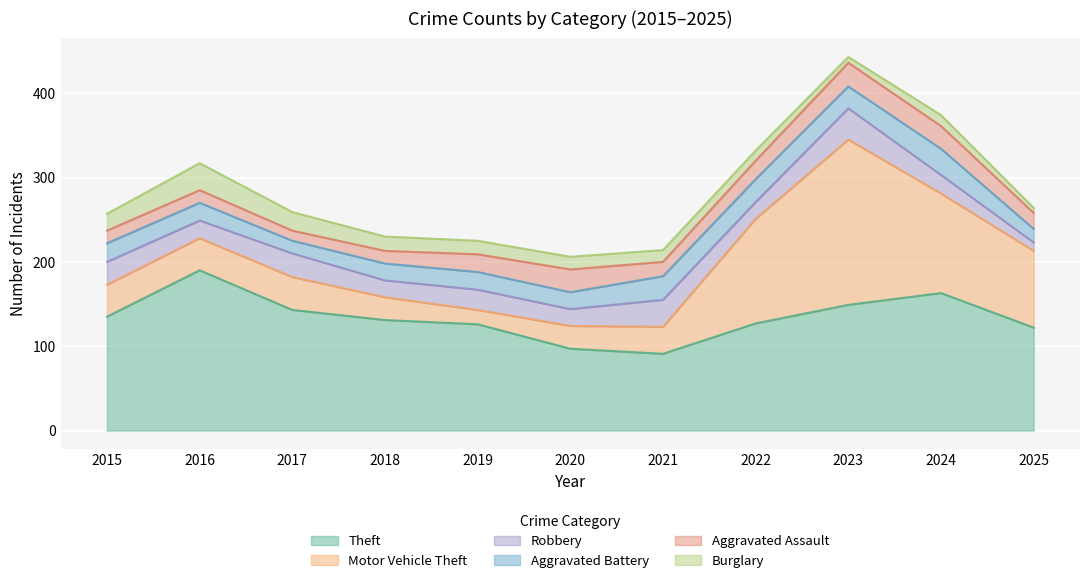

What is the average value of the Aggravated Battery series?

22